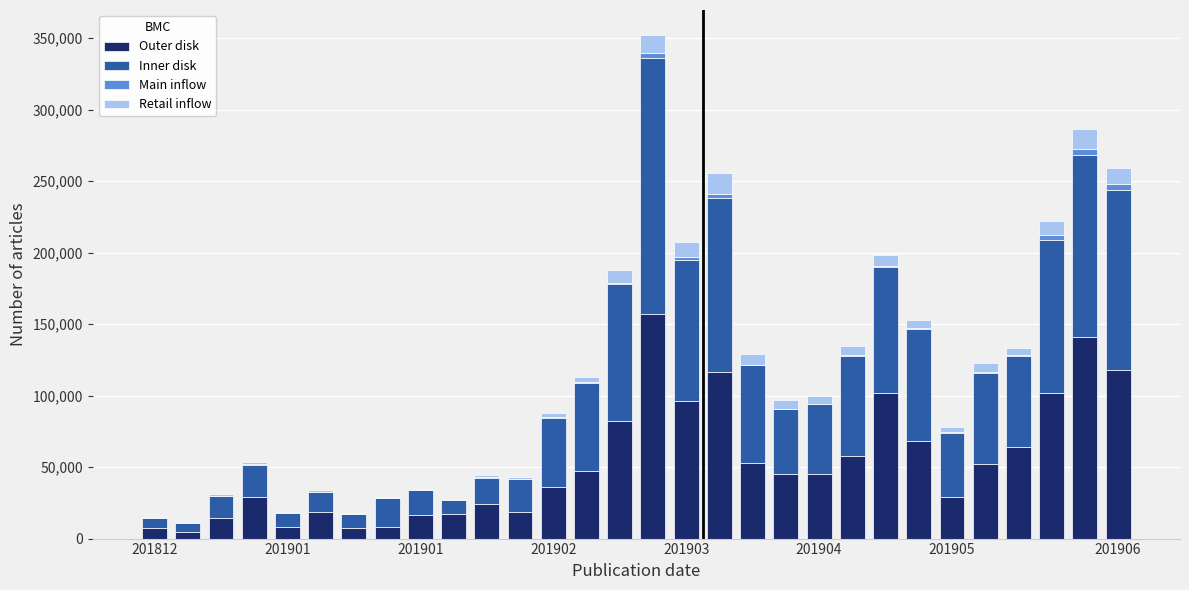

What is the highest value of the Outer disk series?

157268